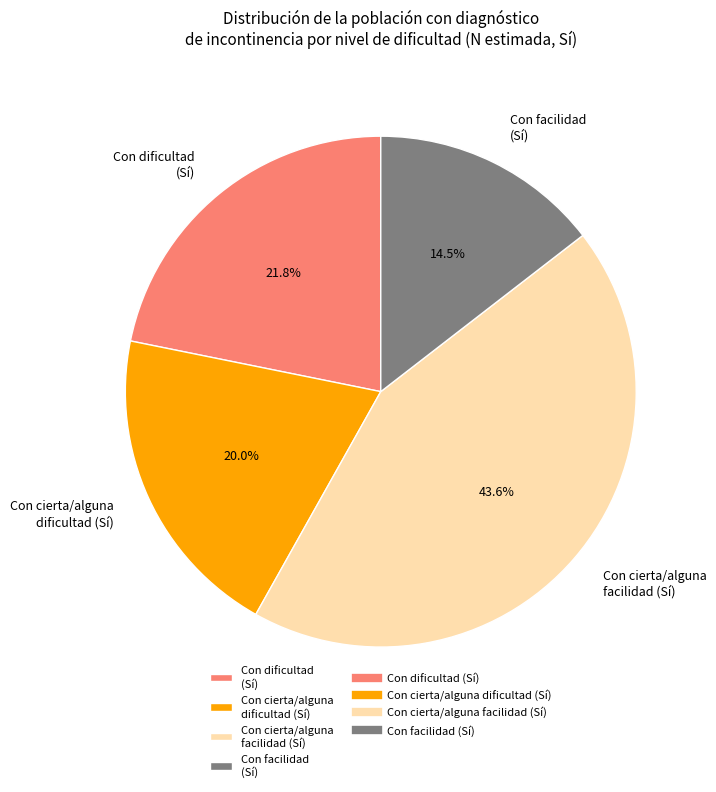

What percentage is NOT represented by Con cierta/alguna dificultad (Sí)?

80.0%